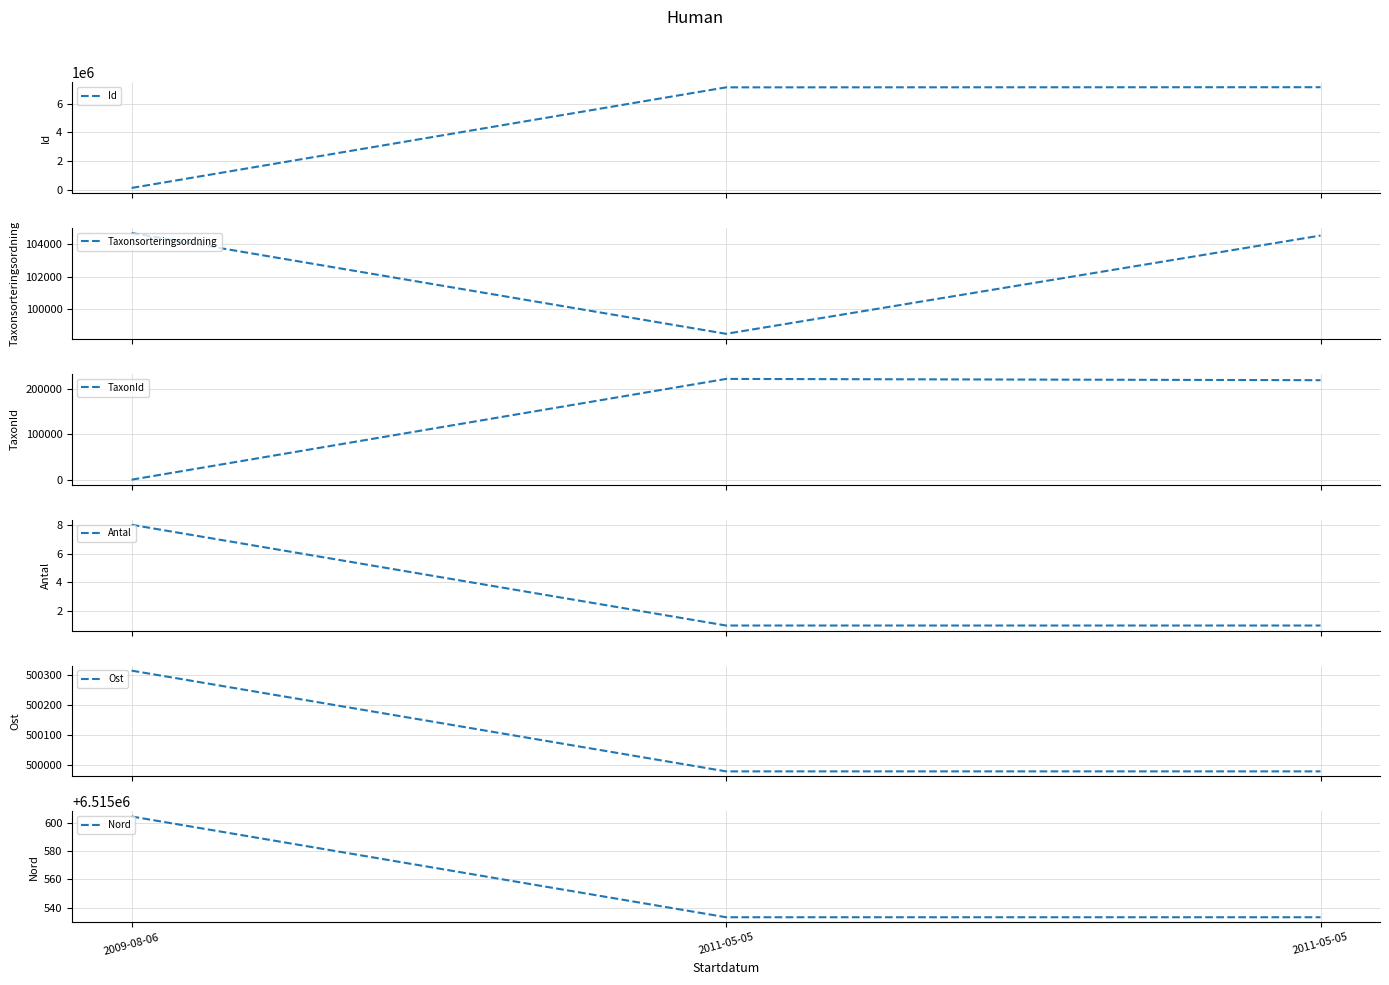

Between 2011-05-05 and 2009-08-06, which is larger?

2011-05-05